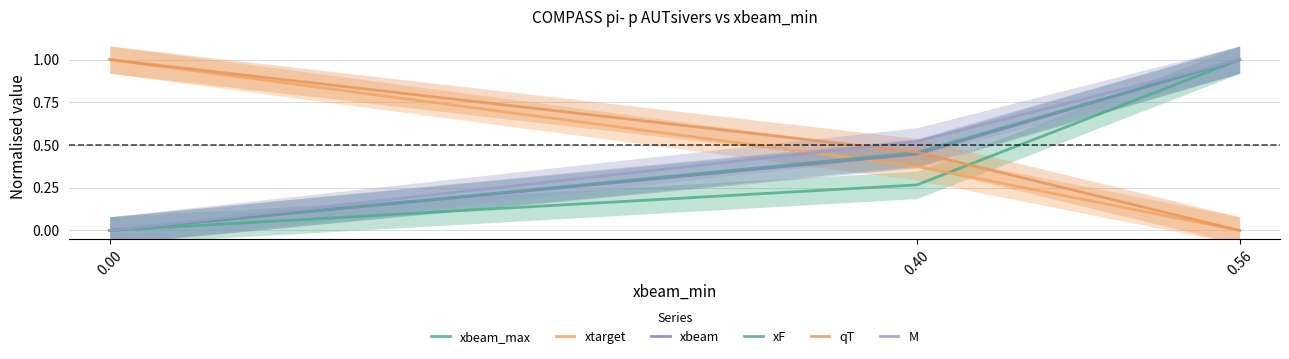

What is the difference between the maximum and minimum values in the qT series?

1.0